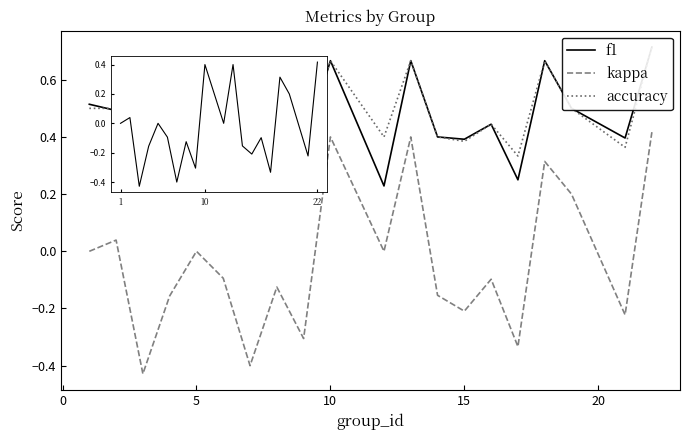

How many lines are shown in the chart?

3